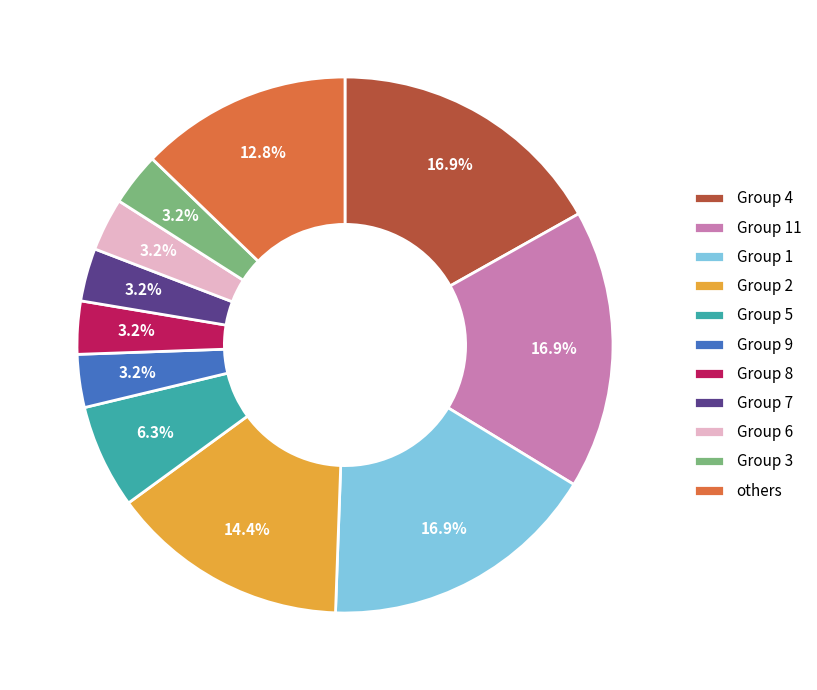

Between Group 5 and Group 9, which is larger?

Group 5